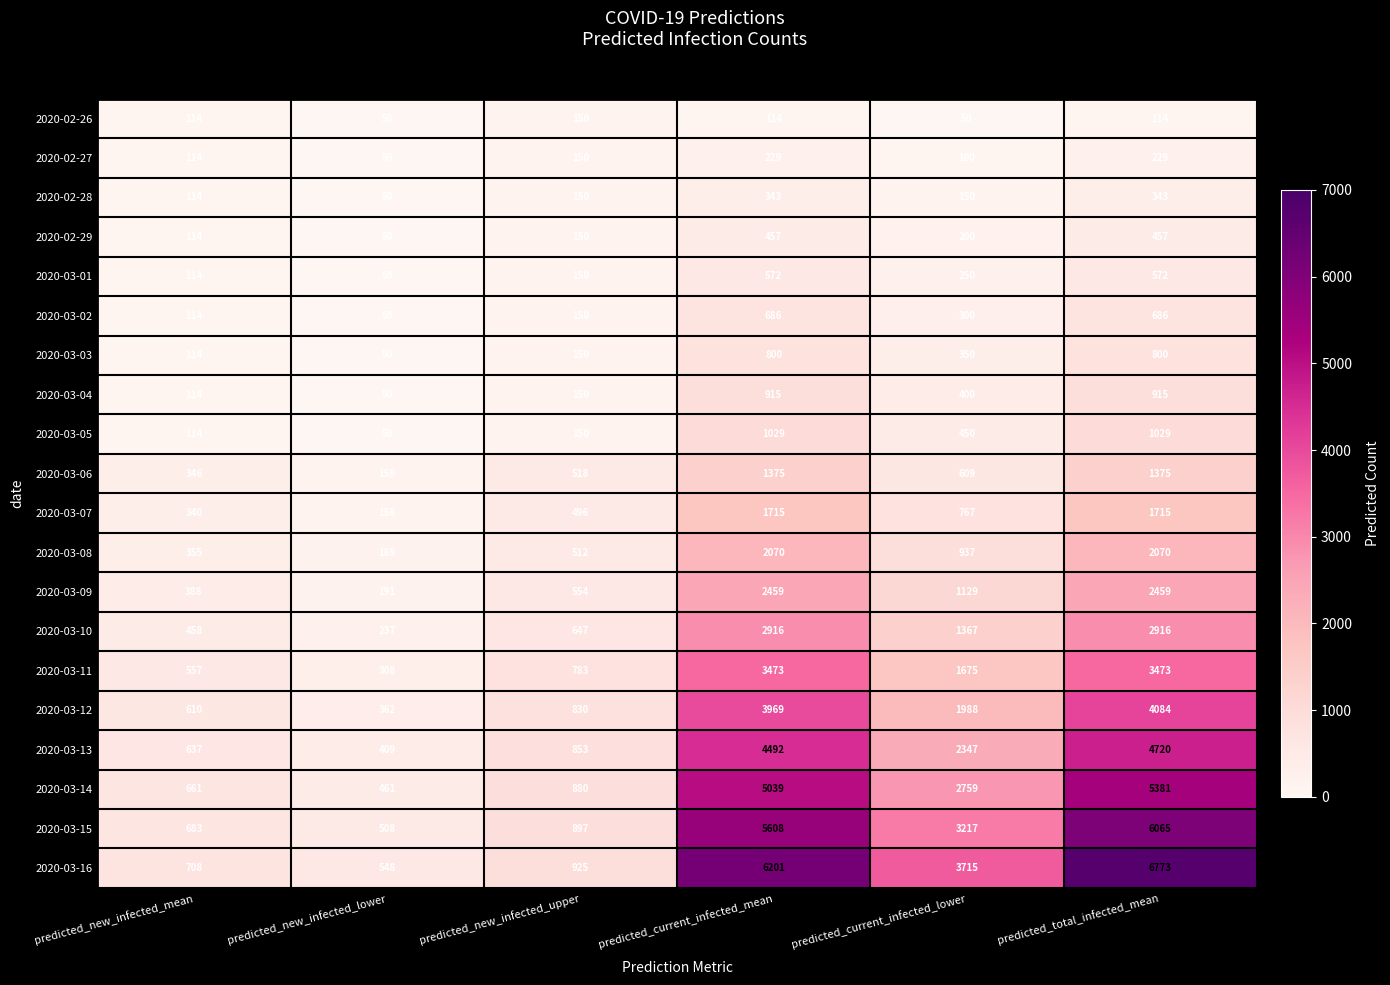

What is the spread (max minus min) of values at predicted_new_infected_mean?

594